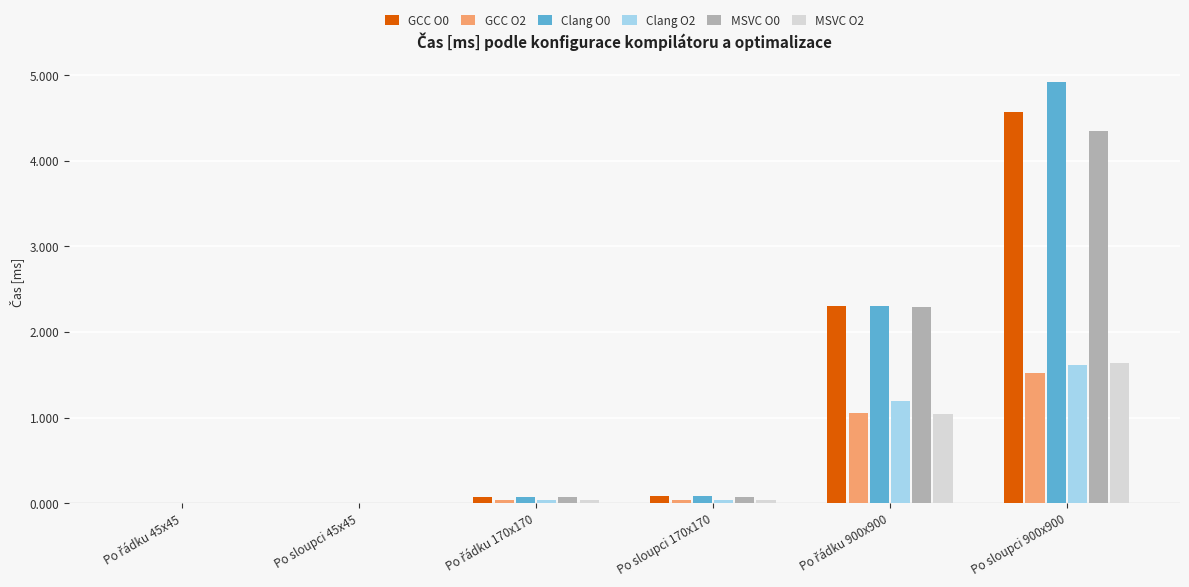

Is it true that Clang O0 equals 4.9 at Po sloupci 900x900?

True